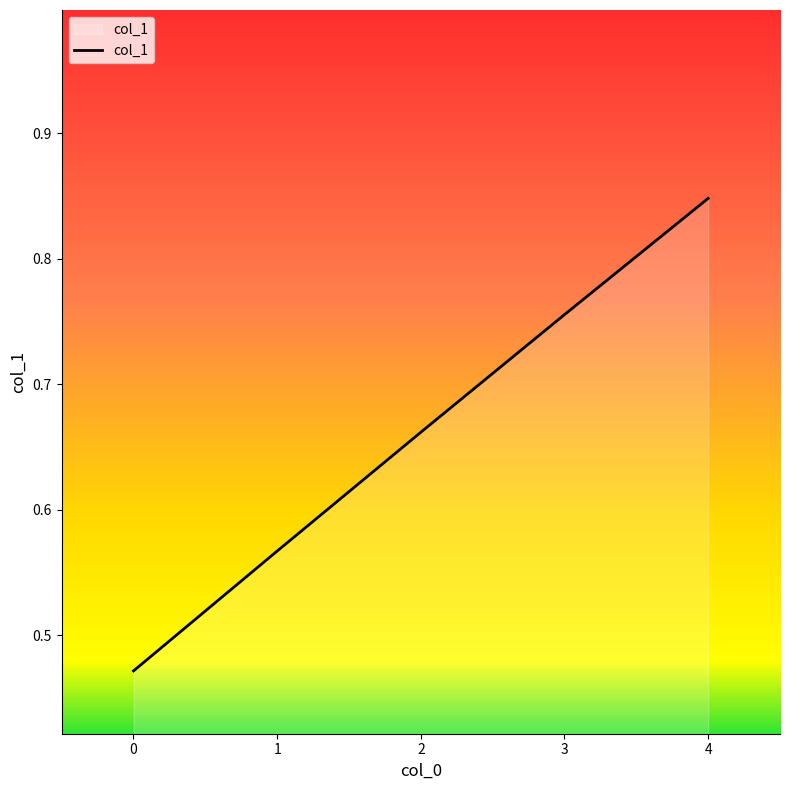

True or false: there are more than 2 points higher than both neighbors.

False